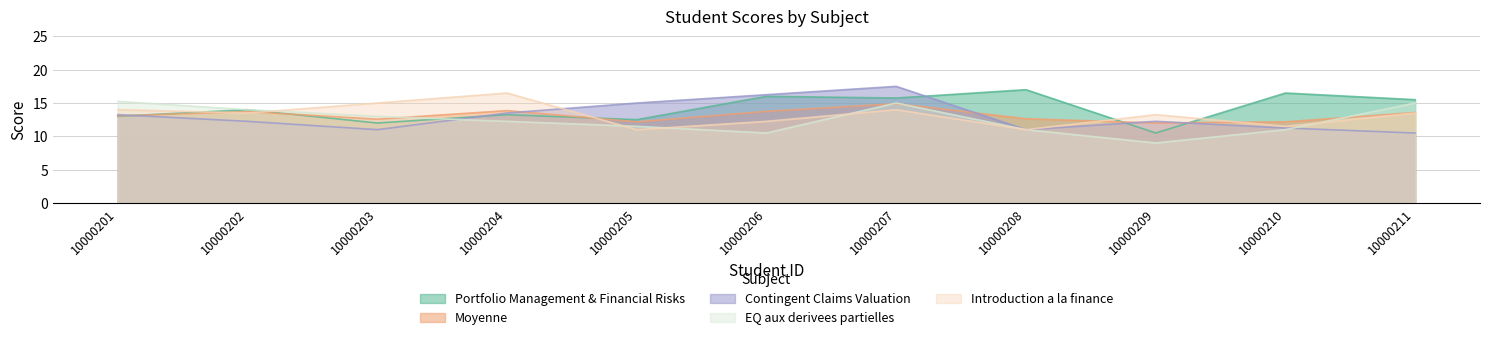

At how many categories does at least one series exceed 16?

5